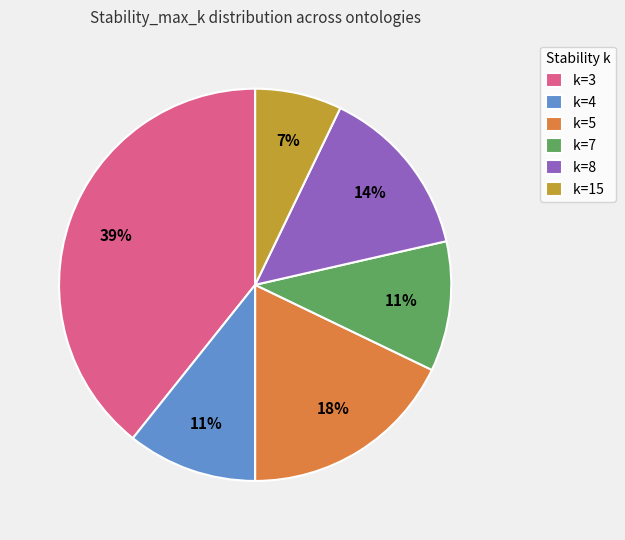

Between k=15 and k=4, which is larger?

k=4